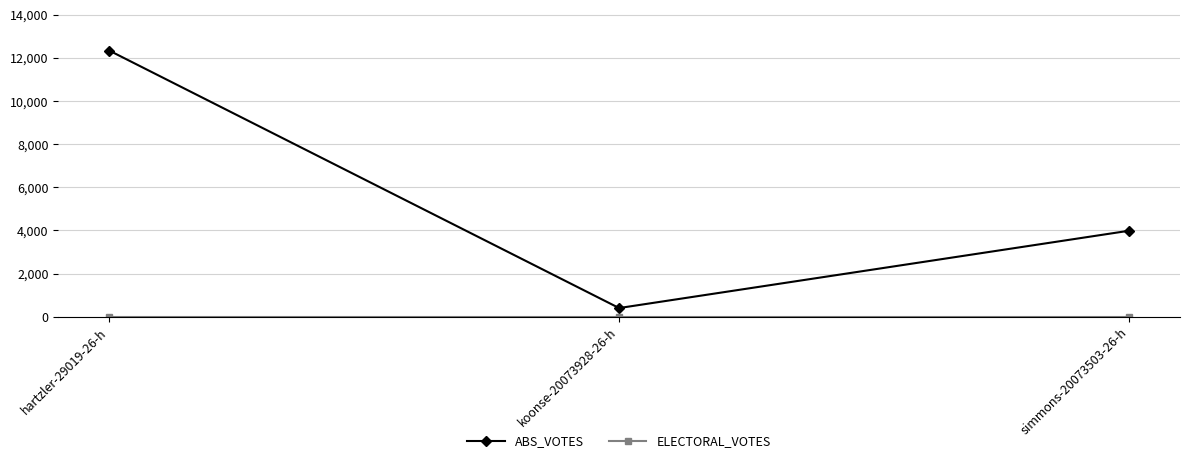

How many data points in ABS_VOTES are less than 3984?

1